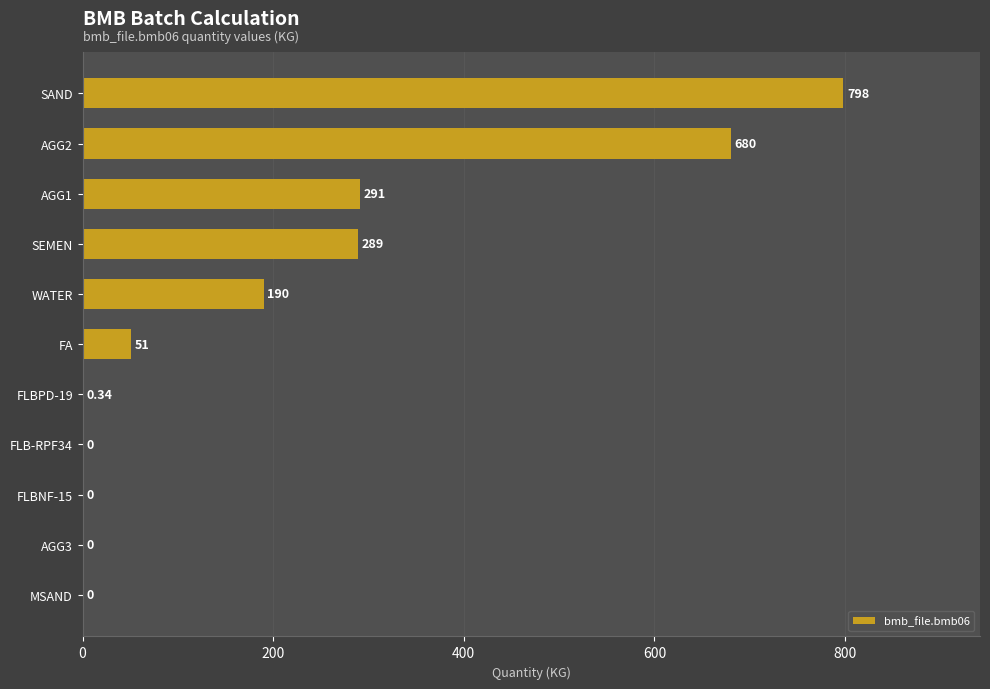

What is the sum of the values at AGG1 and MSAND?

291.0